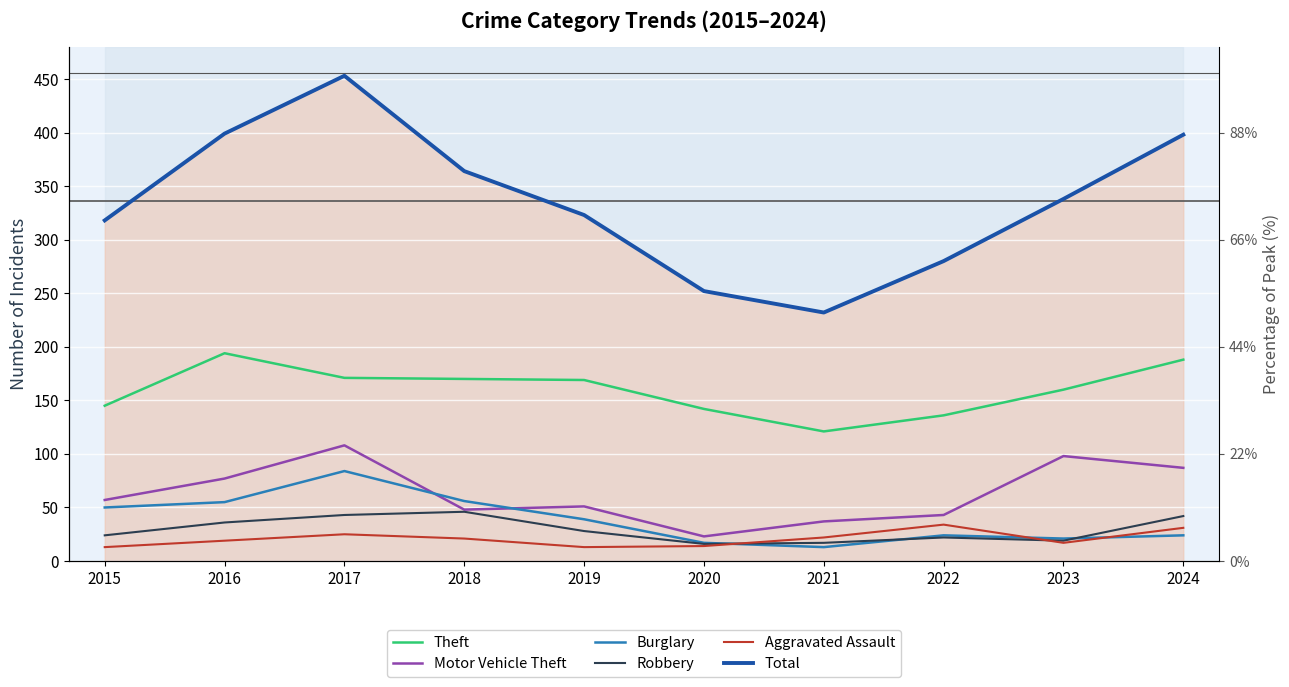

The value of Motor Vehicle Theft at 2023 is 55. True or false?

False